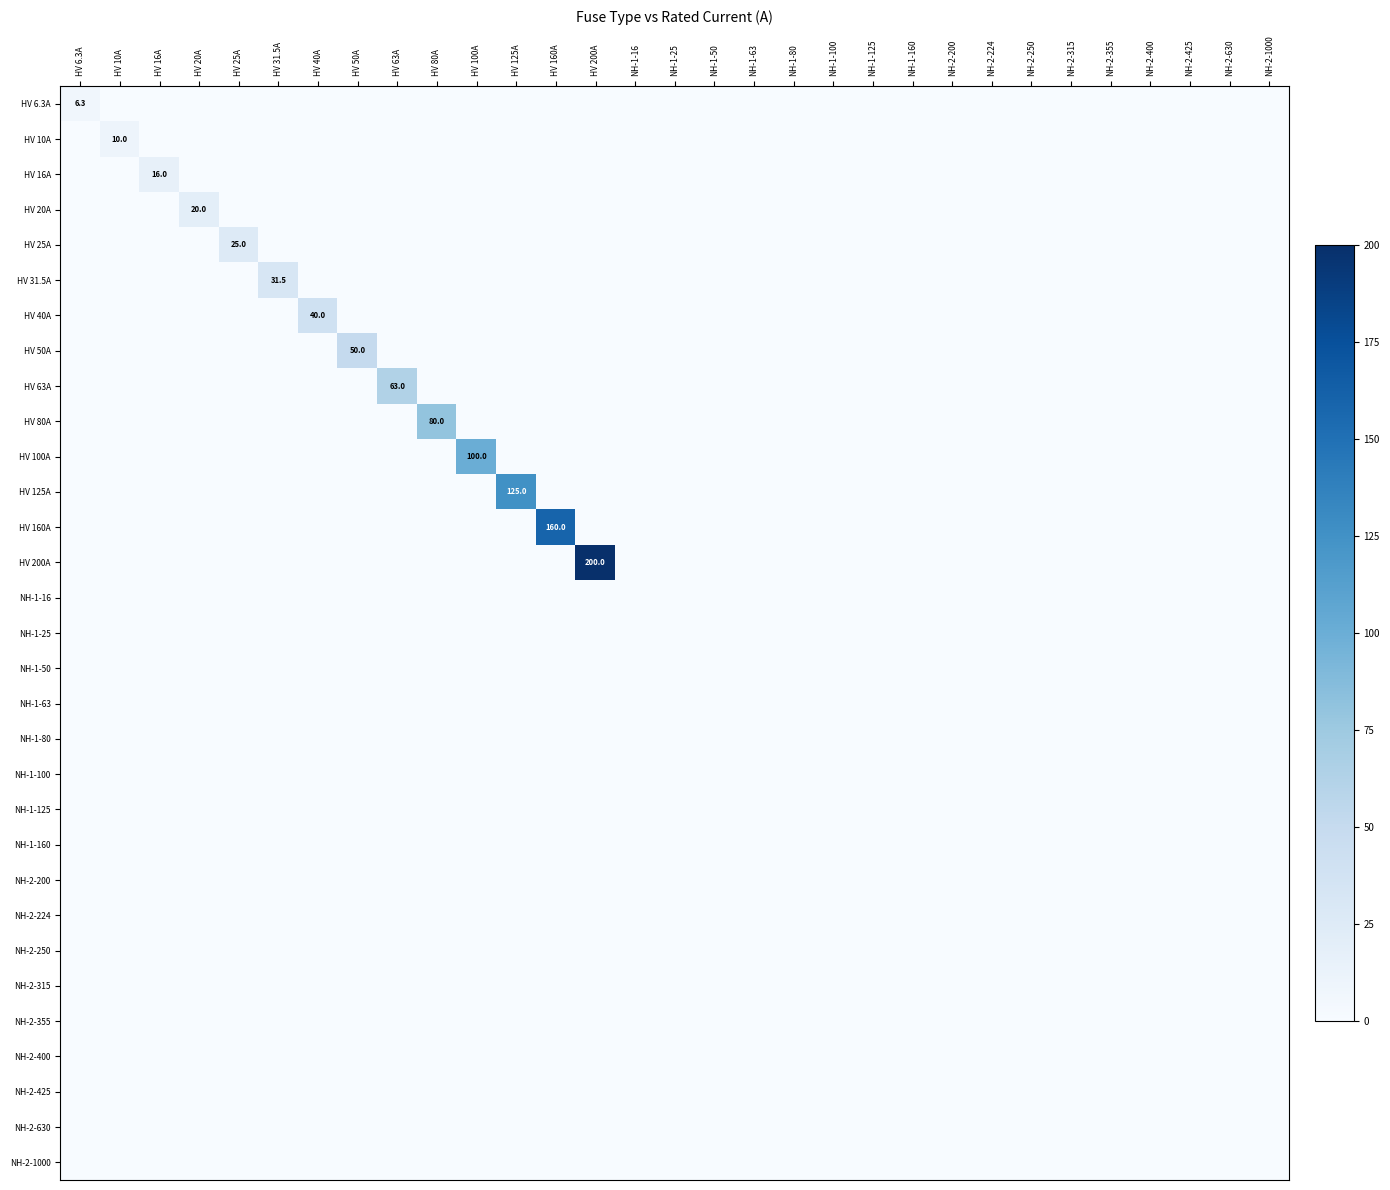

Which series has the largest total across all categories?

HV 200A